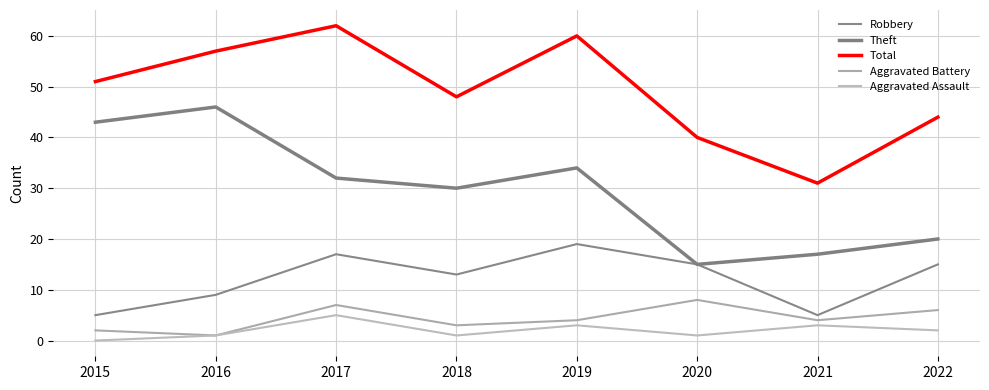

Reading left to right, extract all data points from this chart.

Robbery: 2015=5	2016=9	2017=17	2018=13	2019=19	2020=15	2021=5	2022=15
Theft: 2015=43	2016=46	2017=32	2018=30	2019=34	2020=15	2021=17	2022=20
Total: 2015=51	2016=57	2017=62	2018=48	2019=60	2020=40	2021=31	2022=44
Aggravated Battery: 2015=2	2016=1	2017=7	2018=3	2019=4	2020=8	2021=4	2022=6
Aggravated Assault: 2015=0	2016=1	2017=5	2018=1	2019=3	2020=1	2021=3	2022=2